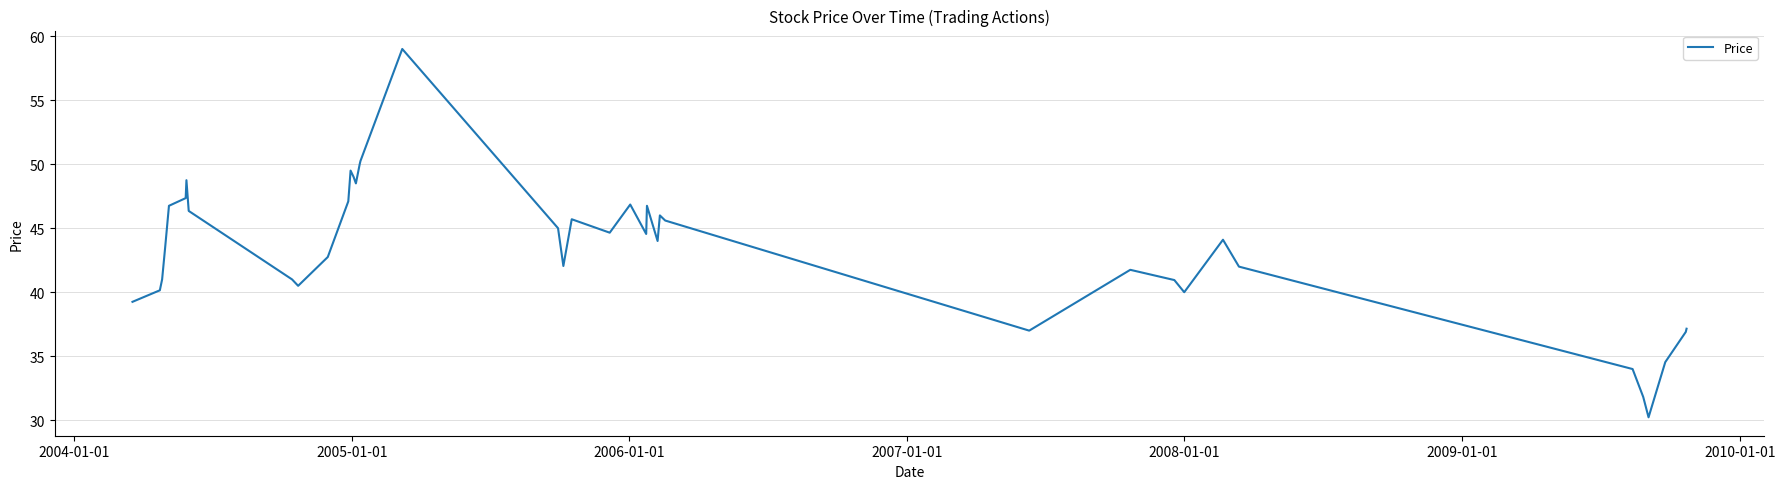

What is the difference between the maximum and minimum values?

28.8